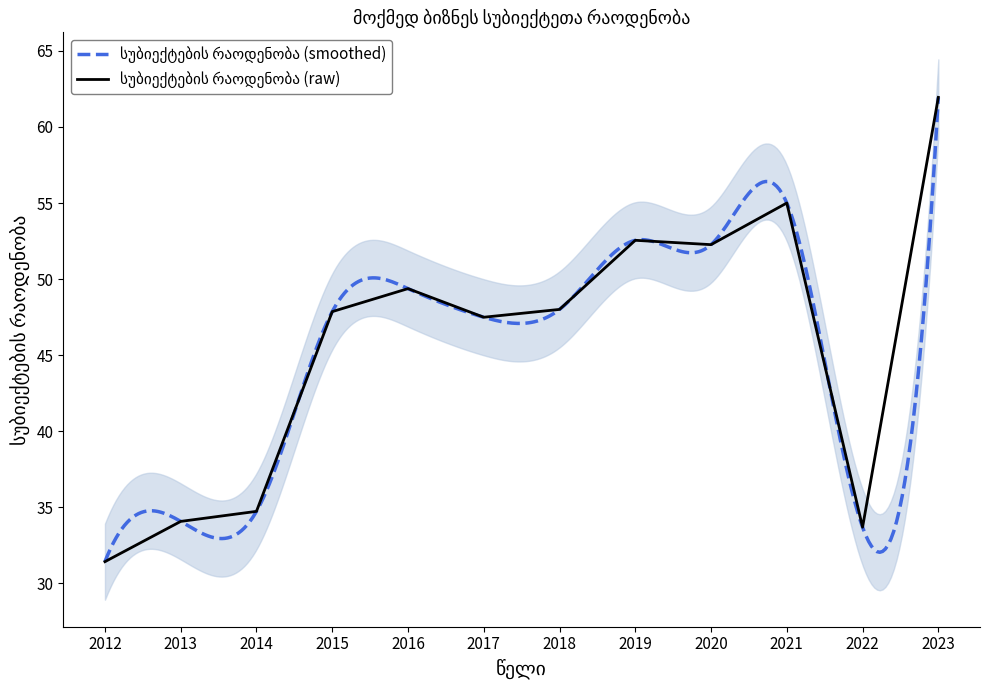

What is the sum of the values at 2012 and 2018?

79.4